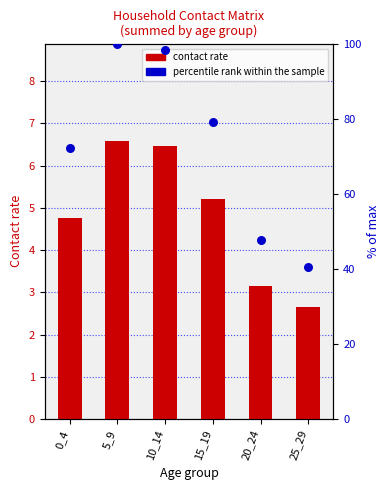

At how many categories does at least one series exceed 94?

2